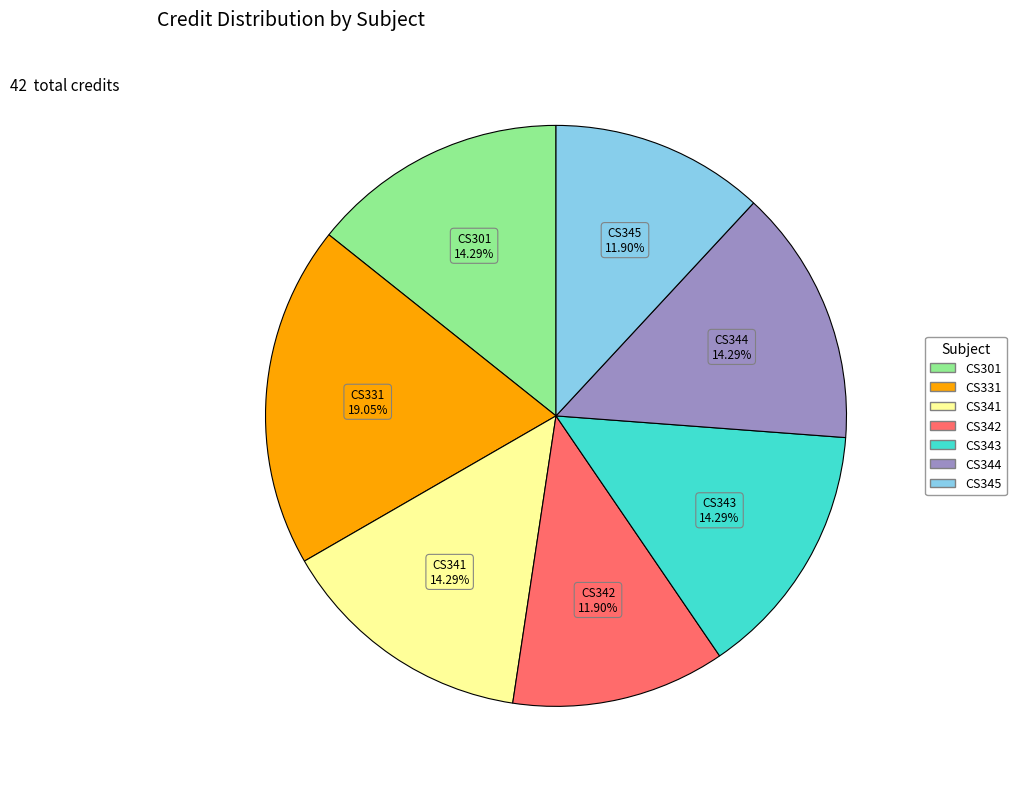

Does any single category account for the majority?

No